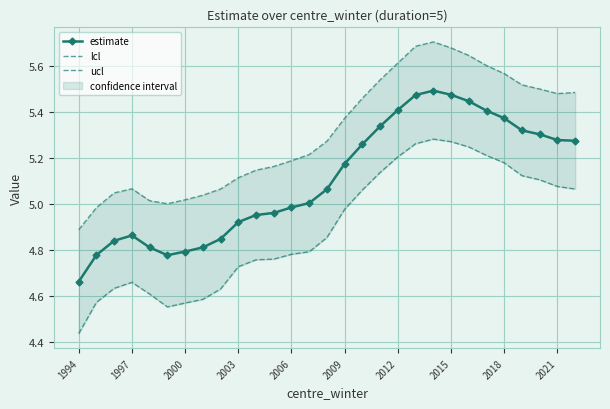

True or false: ucl has more than 1 points higher than both neighbors.

True